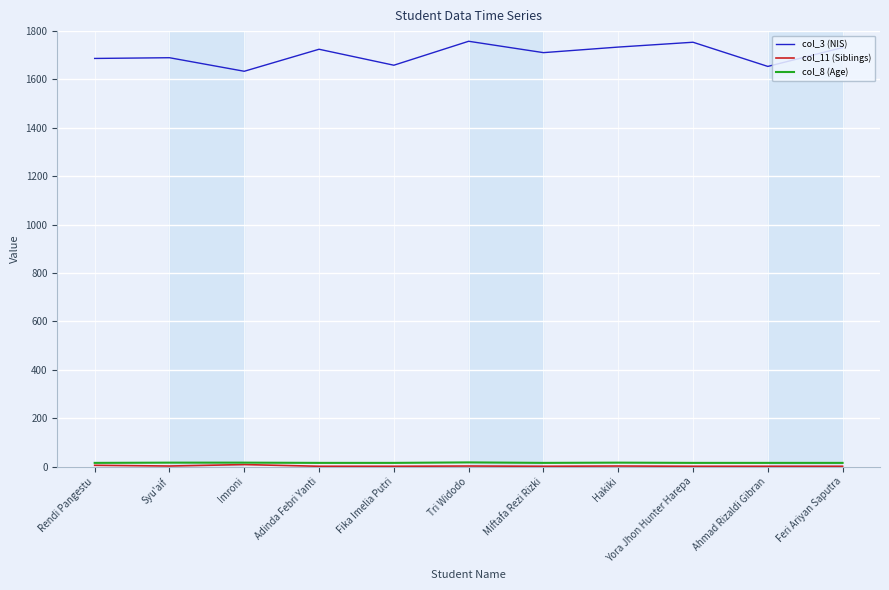

What position from the right is Feri Ariyan Saputra?

1